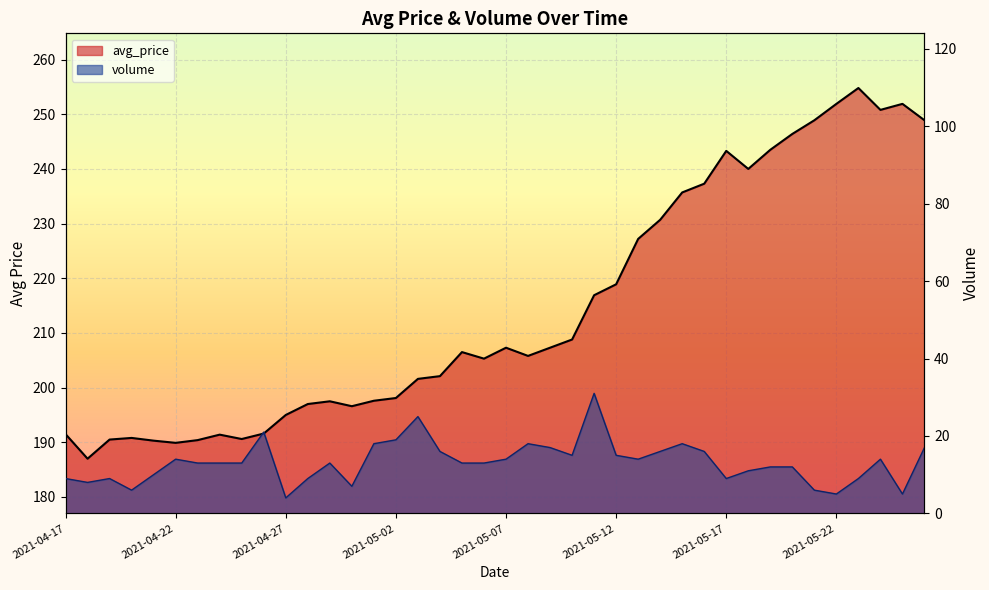

In avg_price, how many points are higher than both neighbors (excluding endpoints)?

8